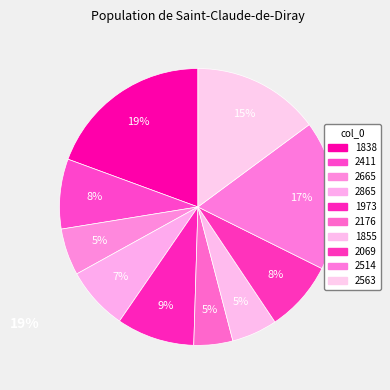

Is there any slice that represents more than half of the pie?

No